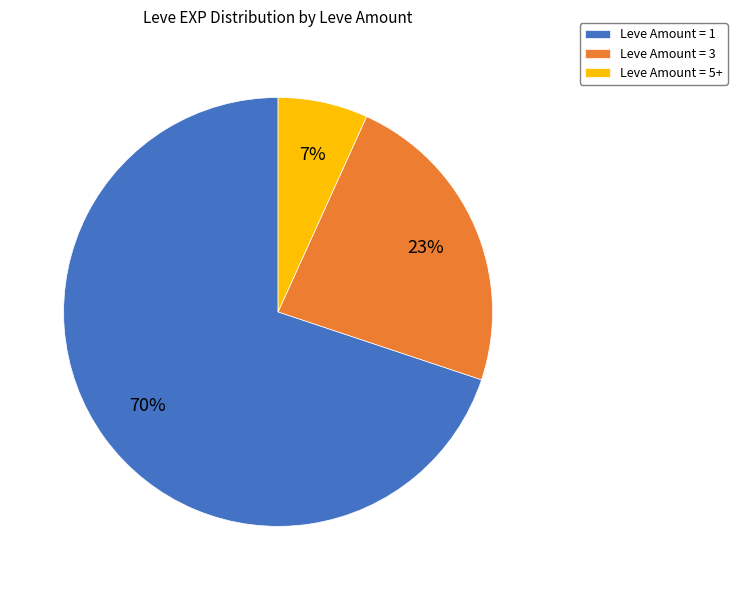

Count the number of slices in the pie.

3